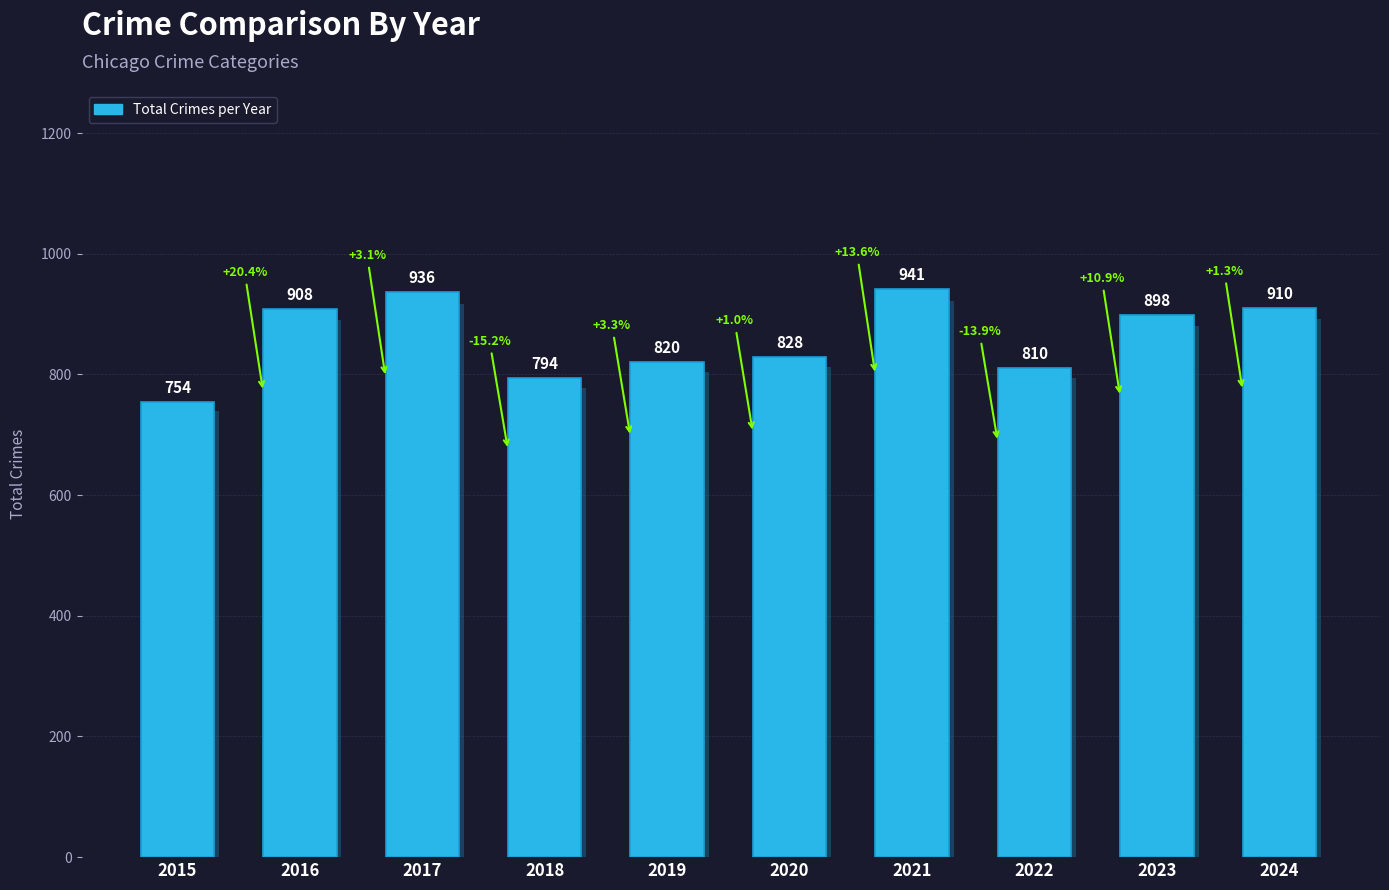

List the labels in order of value, largest first.

2021, 2017, 2024, 2016, 2023, 2020, 2019, 2022, 2018, 2015